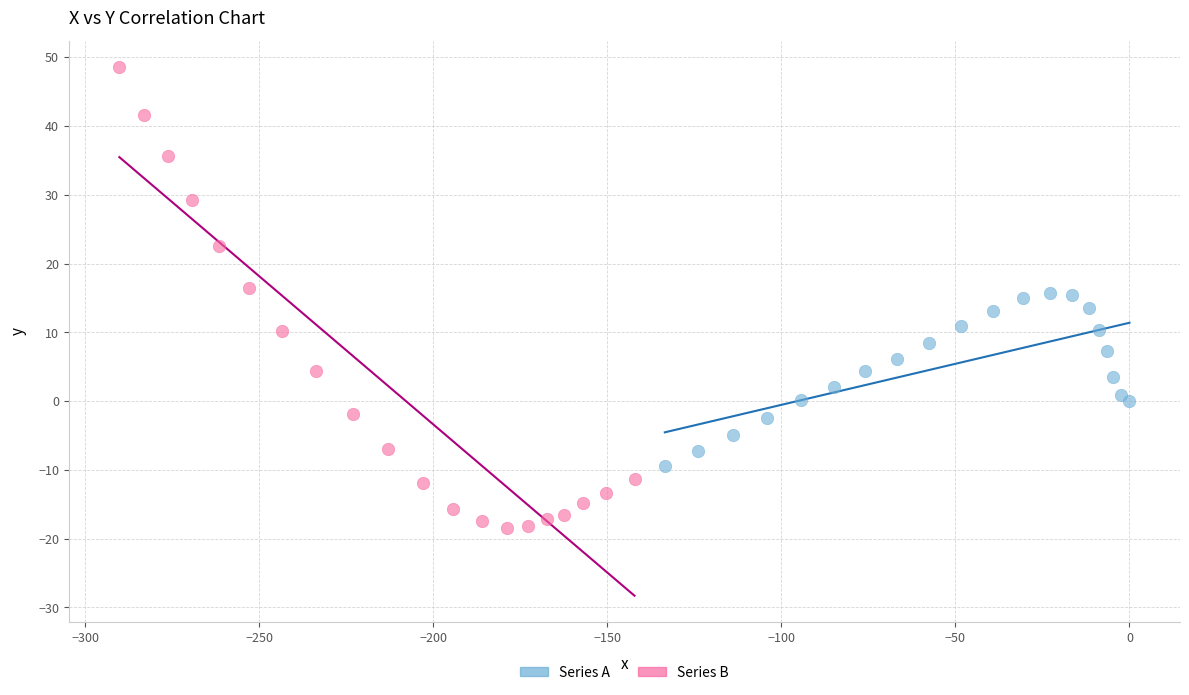

What are all the series names shown in the legend?

Series A, Series B